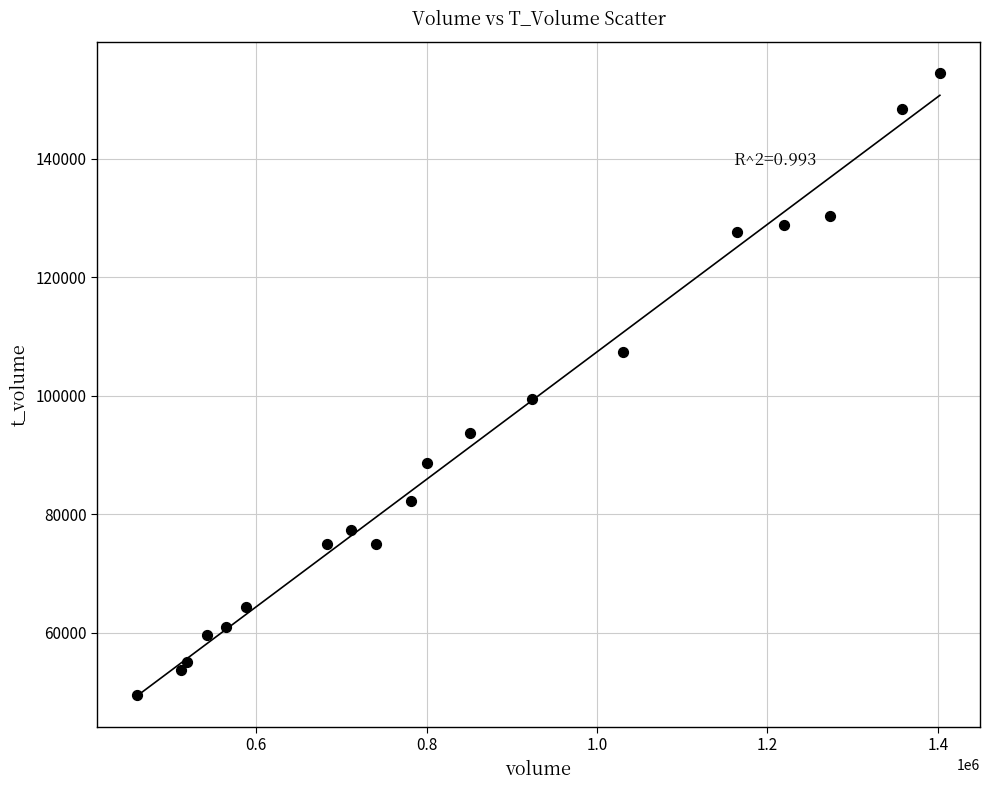

What is the range of Y values (max minus min)?

104852